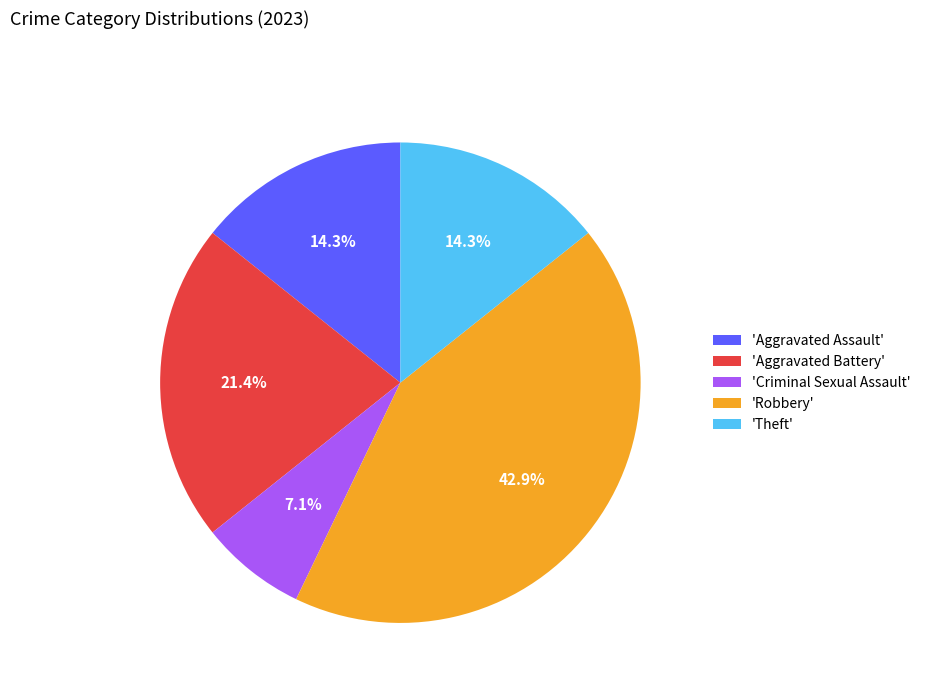

Is there any slice that represents more than half of the pie?

No